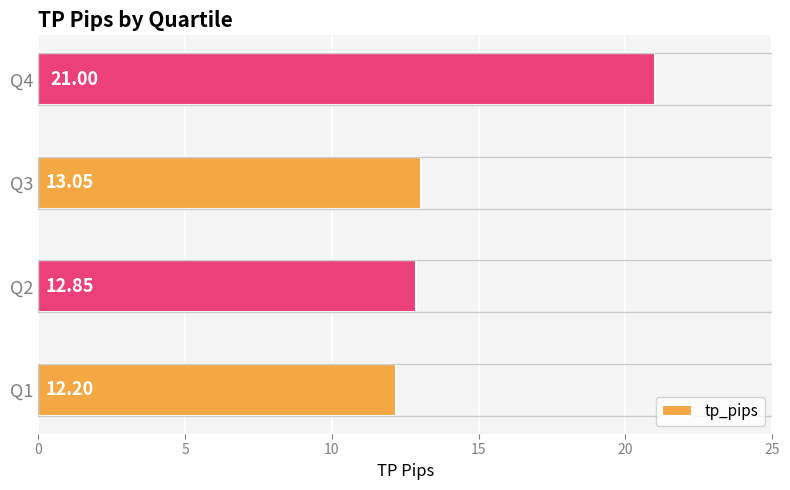

Approximately how many times larger is the value at Q1 compared to Q4?

0.6